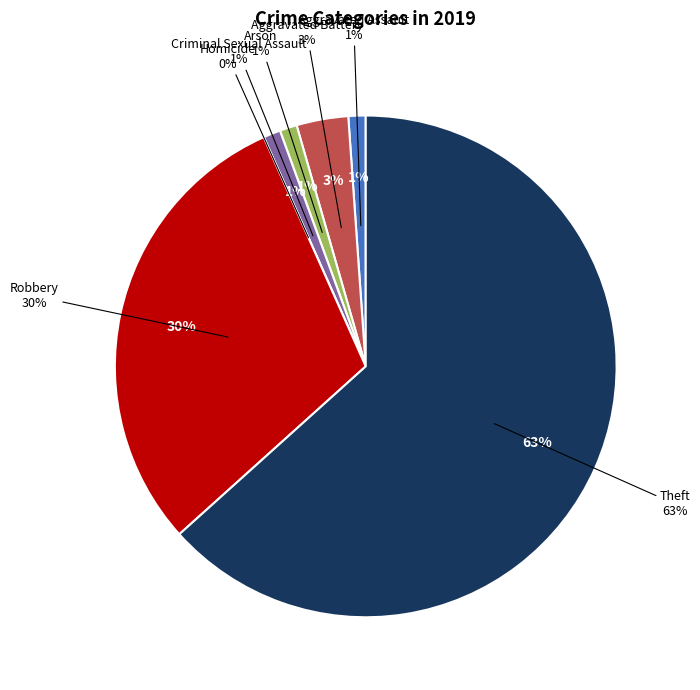

Count the number of slices in the pie.

7